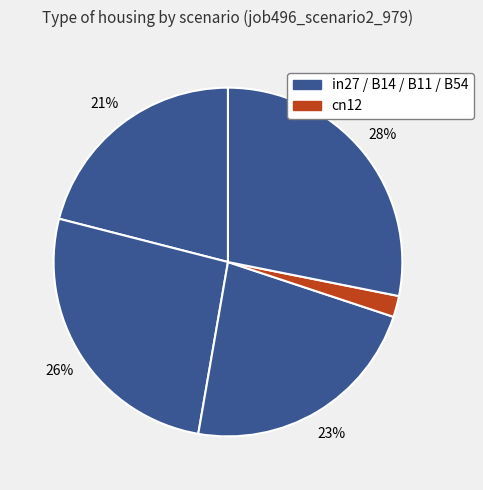

How many slices are in this pie chart?

5